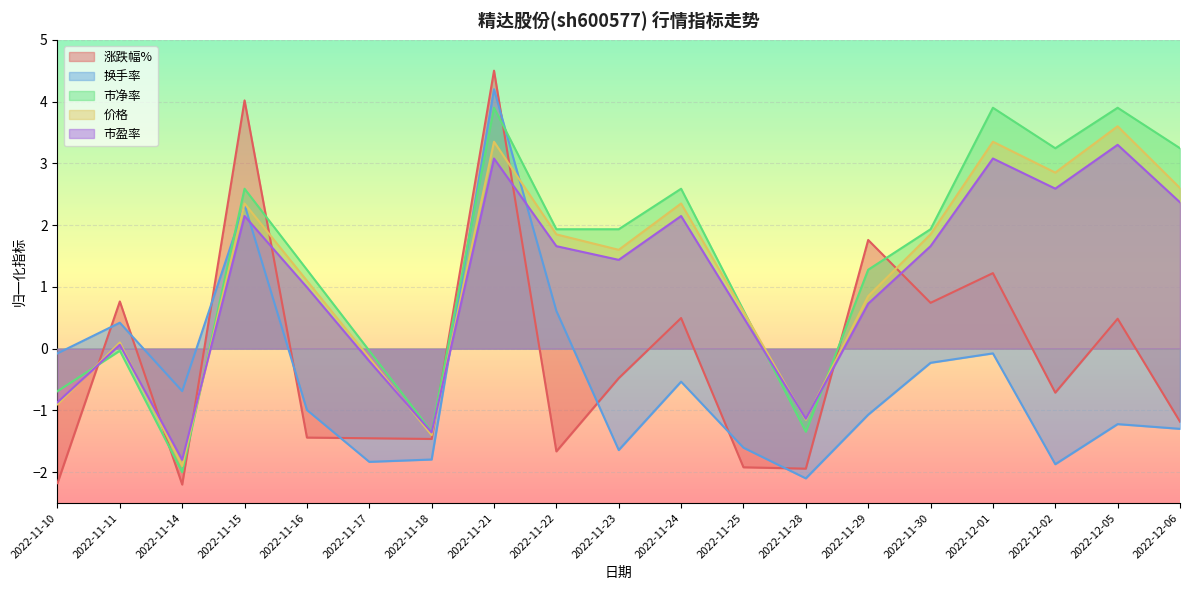

Which has a higher value, 2022-11-16 or 2022-11-21?

2022-11-21